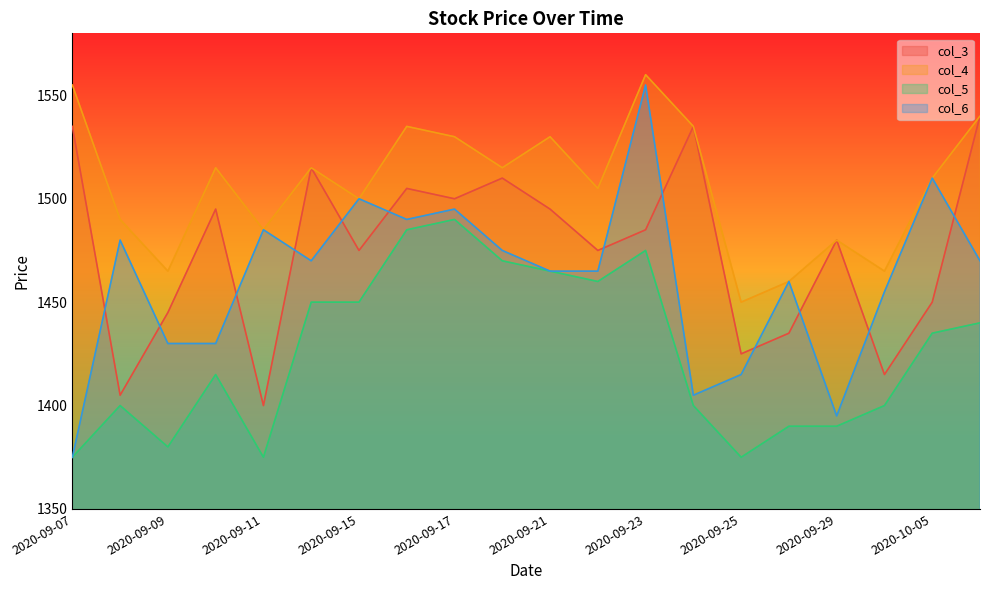

What is the value of the col_6 point at the 12th from the left?

1465